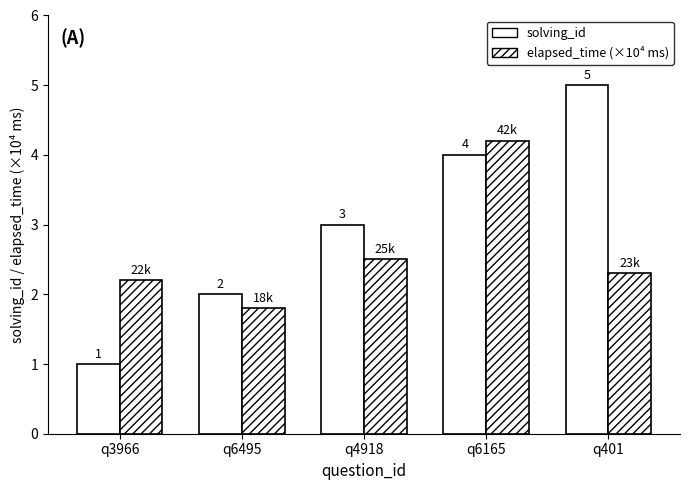

Is it true that solving_id equals 1.0 at q3966?

True